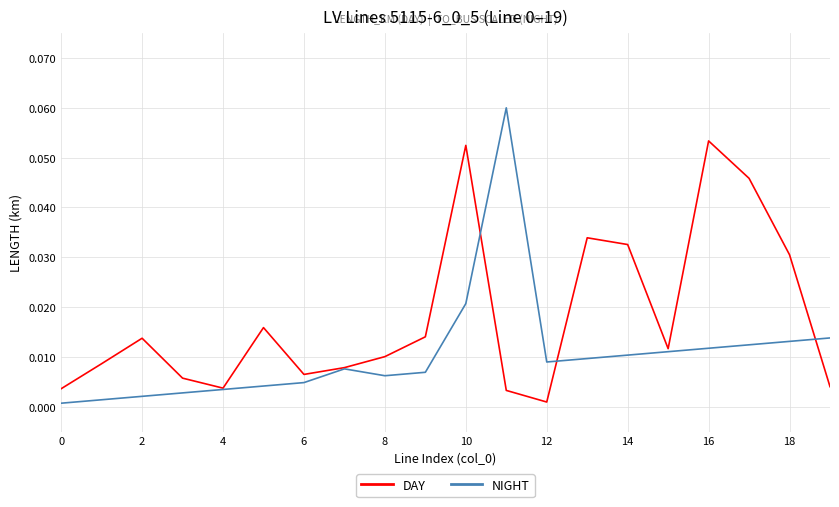

Which series has the widest spread of values?

NIGHT